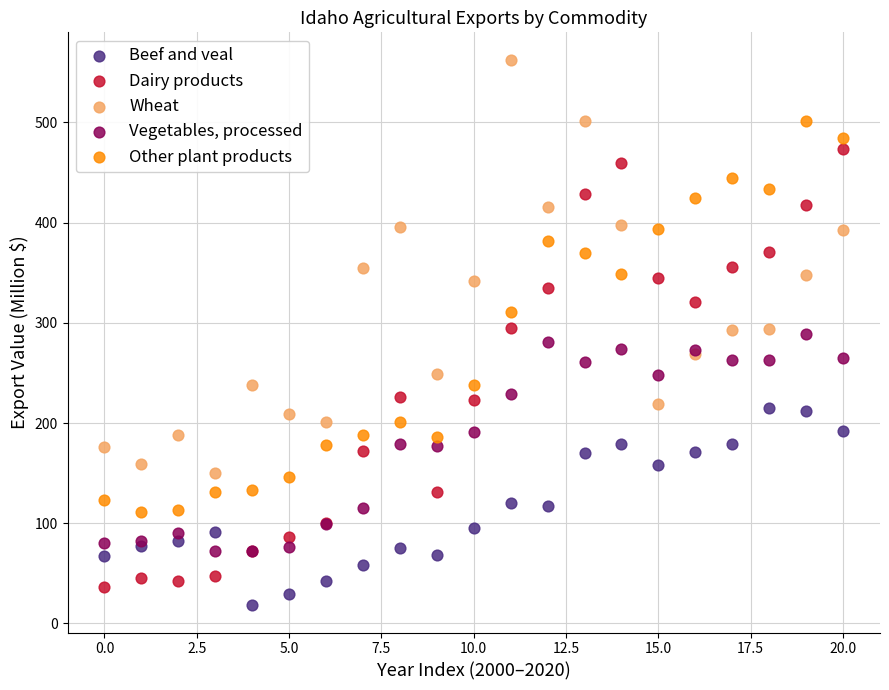

Which series has the largest Y range (max minus min)?

Dairy products